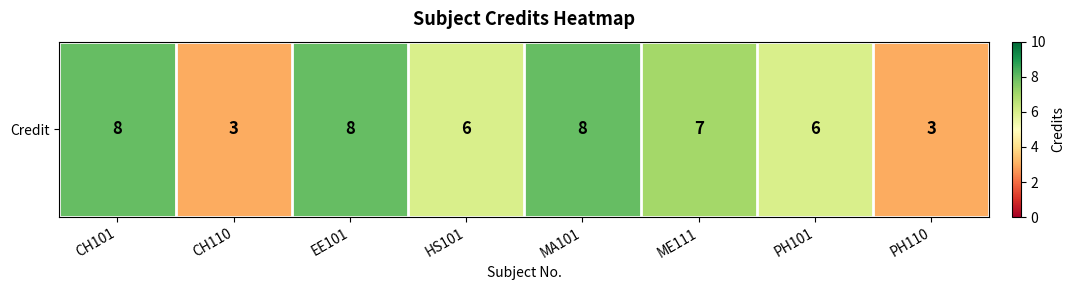

Reading left to right, extract all data points from this chart.

8	3	8	6	8	7	6	3